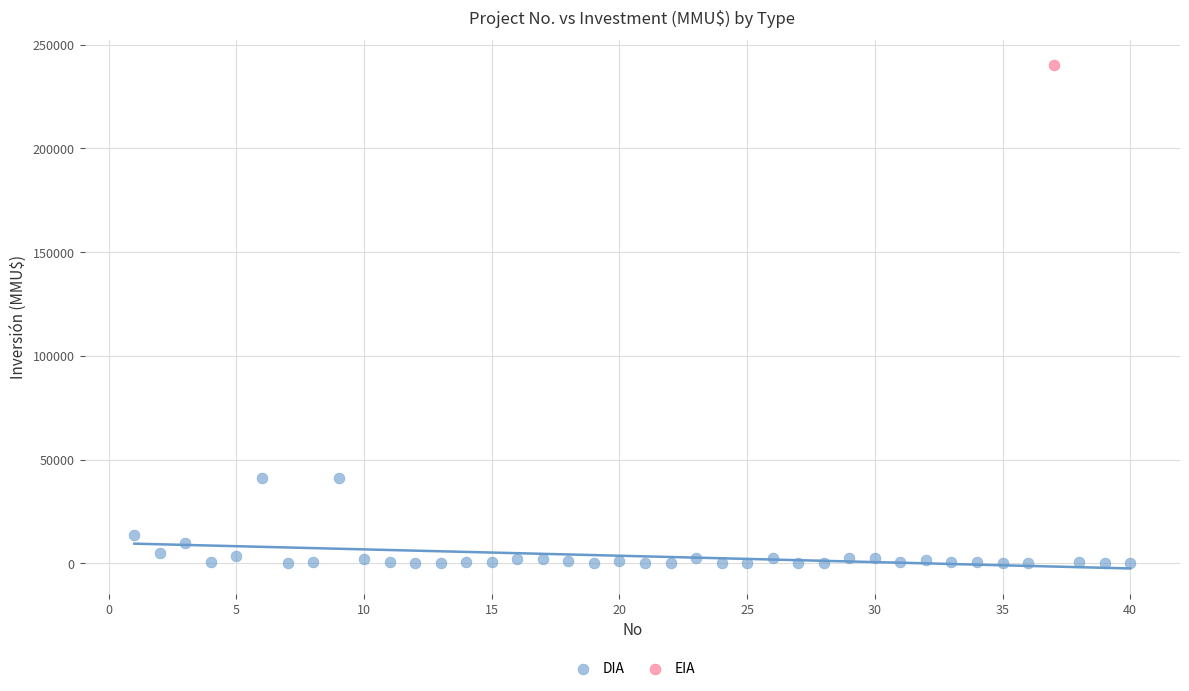

What are all the series names shown in the legend?

DIA, EIA